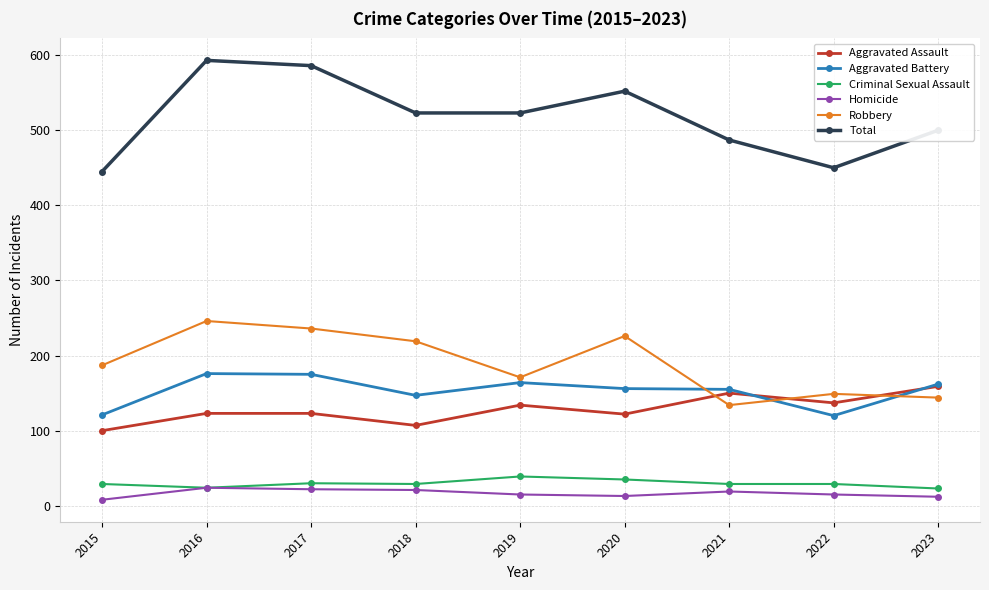

What is the total value across all series at 2022?

900